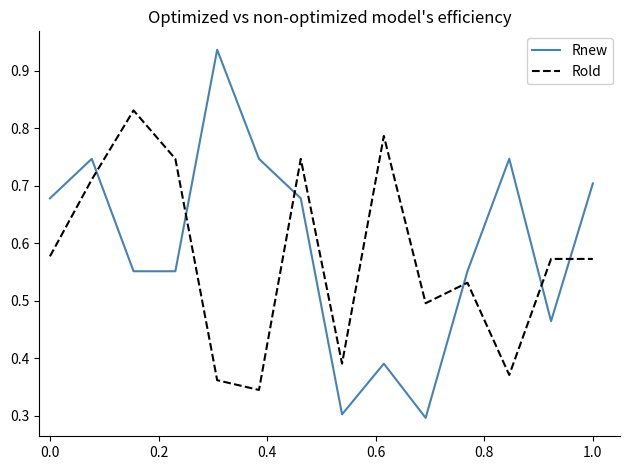

Which series has the largest range (max minus min)?

Rnew